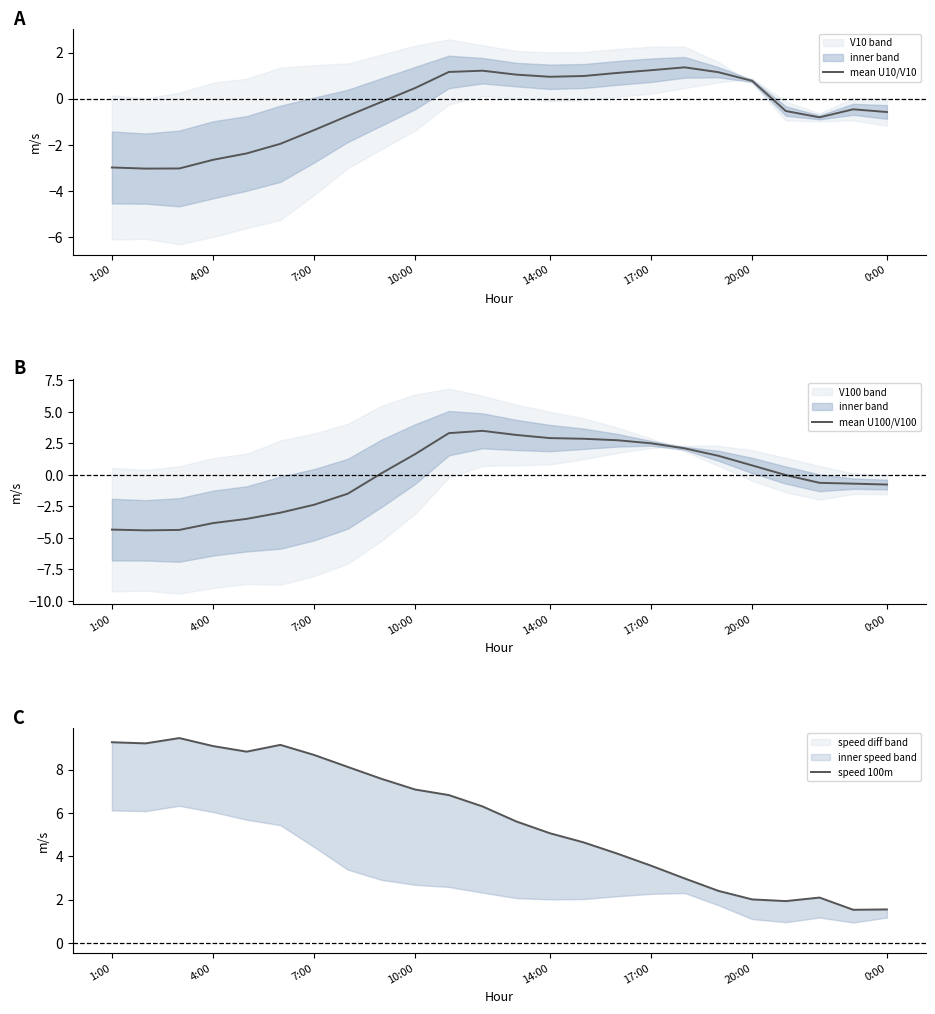

True or false: speed 100m has more than 2 interior local peaks.

True